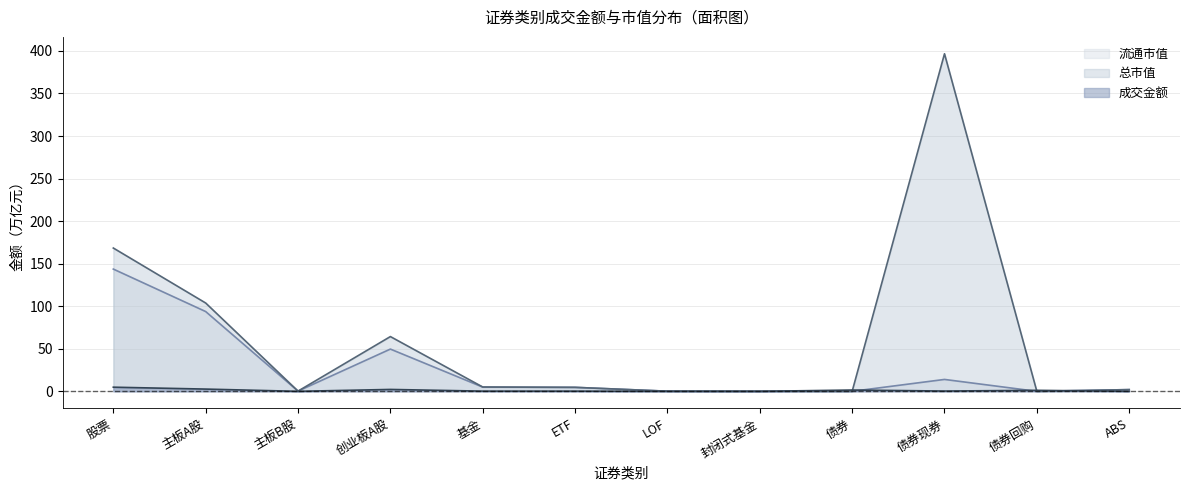

What is the label of the 2nd point from the left?

主板A股